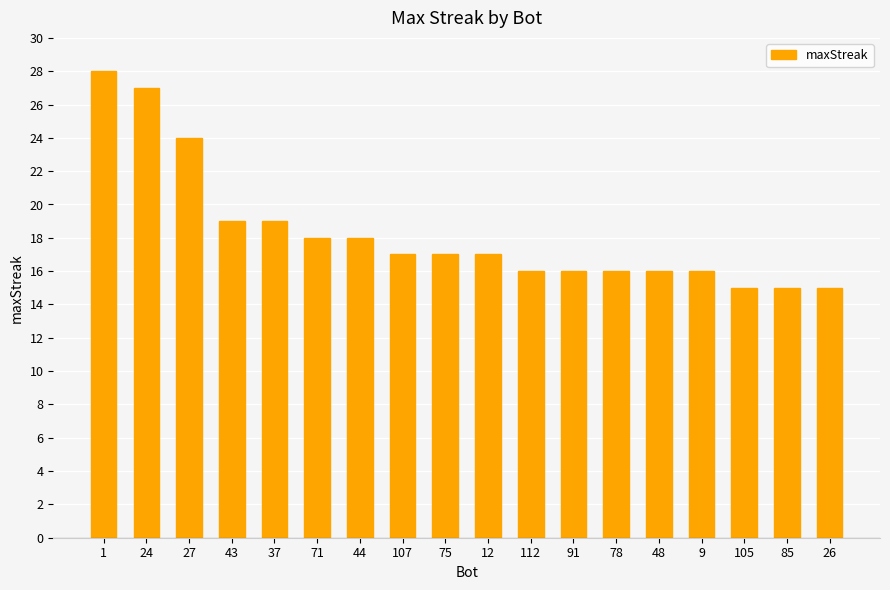

Reading right to left, transcribe all the data shown in this chart.

26=15	85=15	105=15	9=16	48=16	78=16	91=16	112=16	12=17	75=17	107=17	44=18	71=18	37=19	43=19	27=24	24=27	1=28